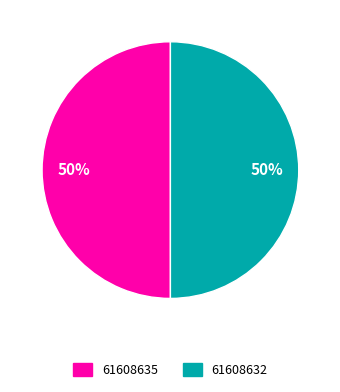

The 61608635 slice represents 43% of the pie. True or false?

False